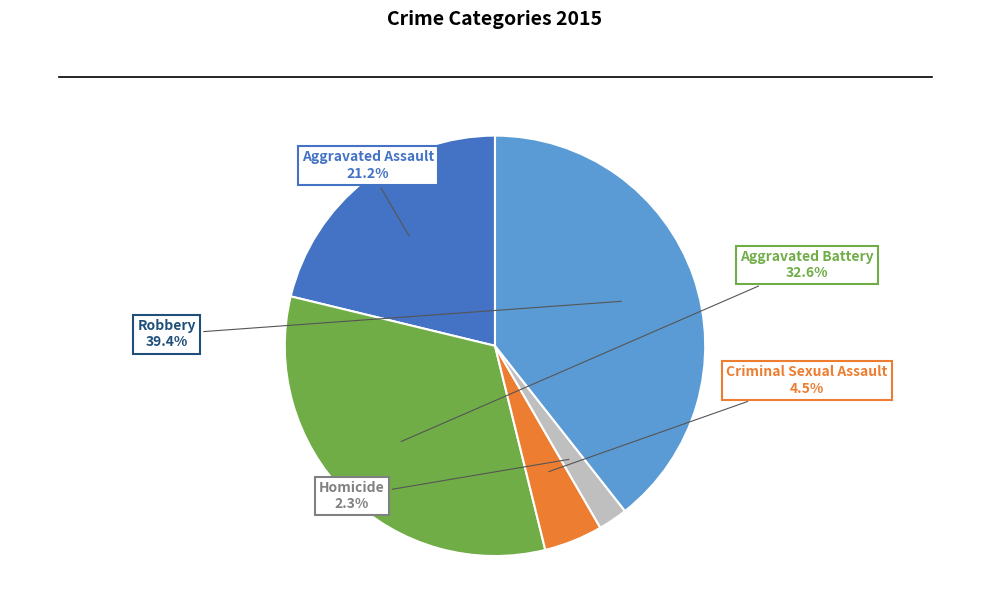

How many slices are in this pie chart?

5